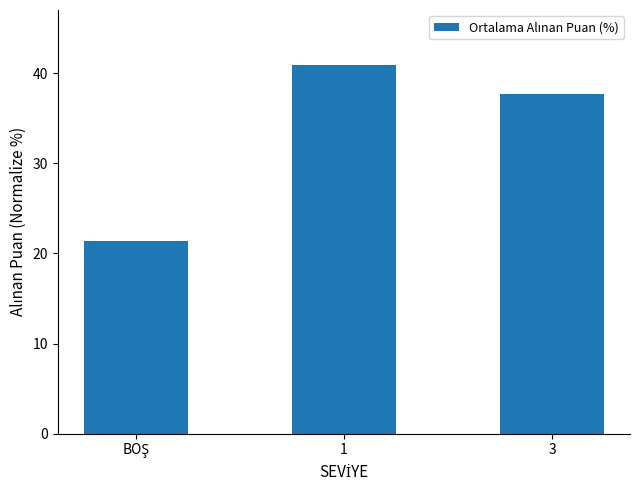

What is the value of the 3rd bar from the left?

37.7